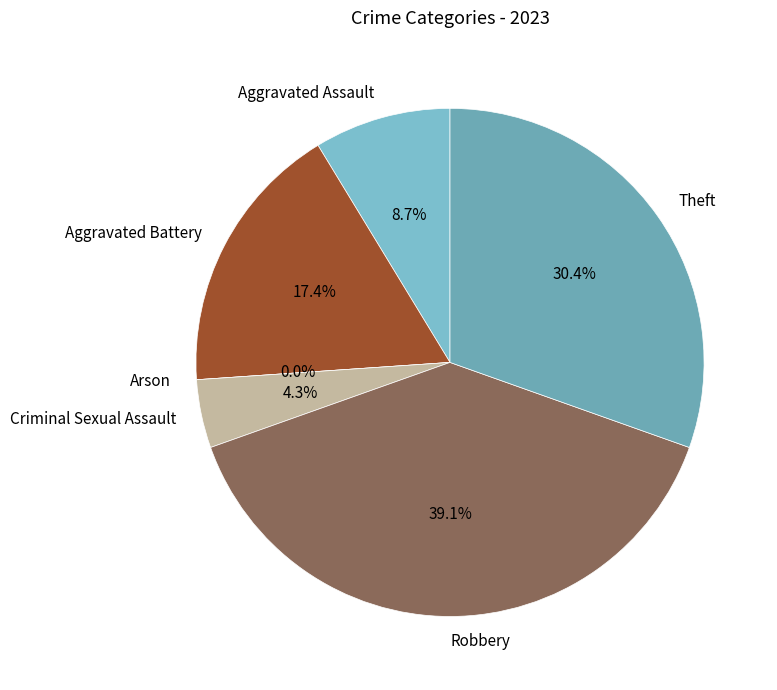

To the nearest percent, what percentage of the pie is Aggravated Battery?

17%